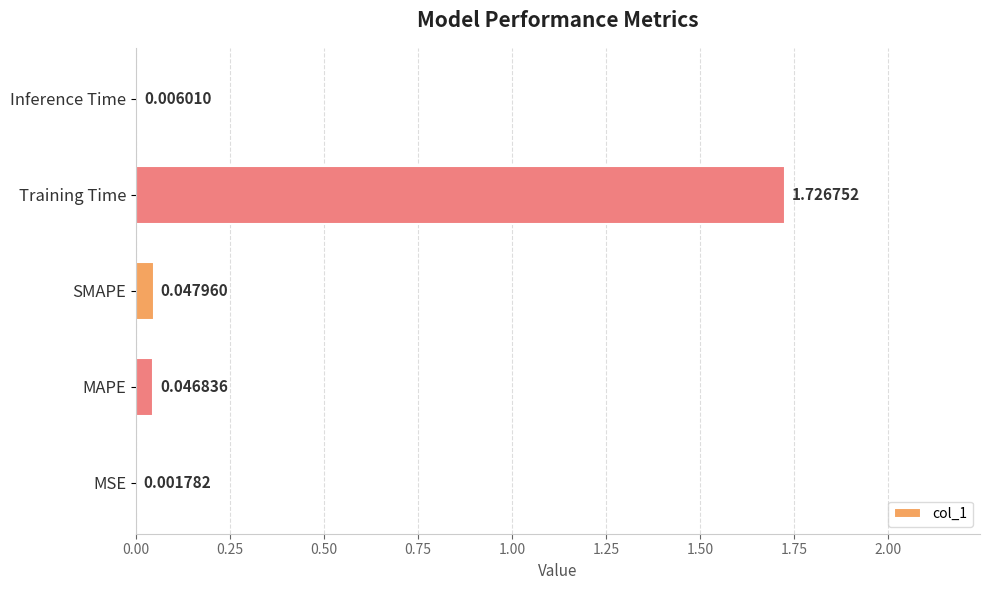

Between Inference Time and SMAPE, which is larger?

SMAPE